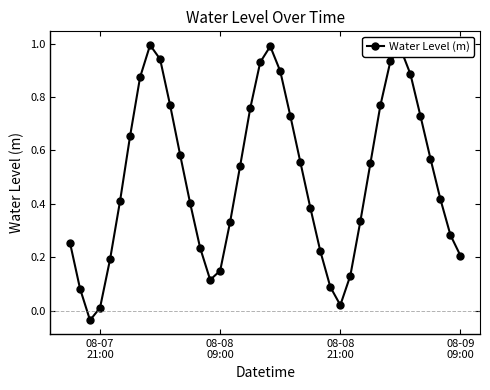

What is the sum of all values?

19.9